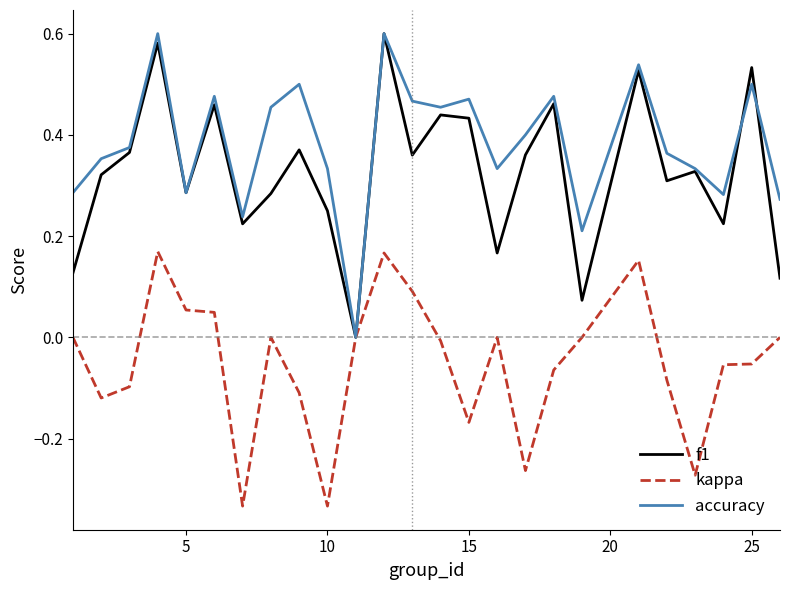

Which series has the largest total across all categories?

accuracy